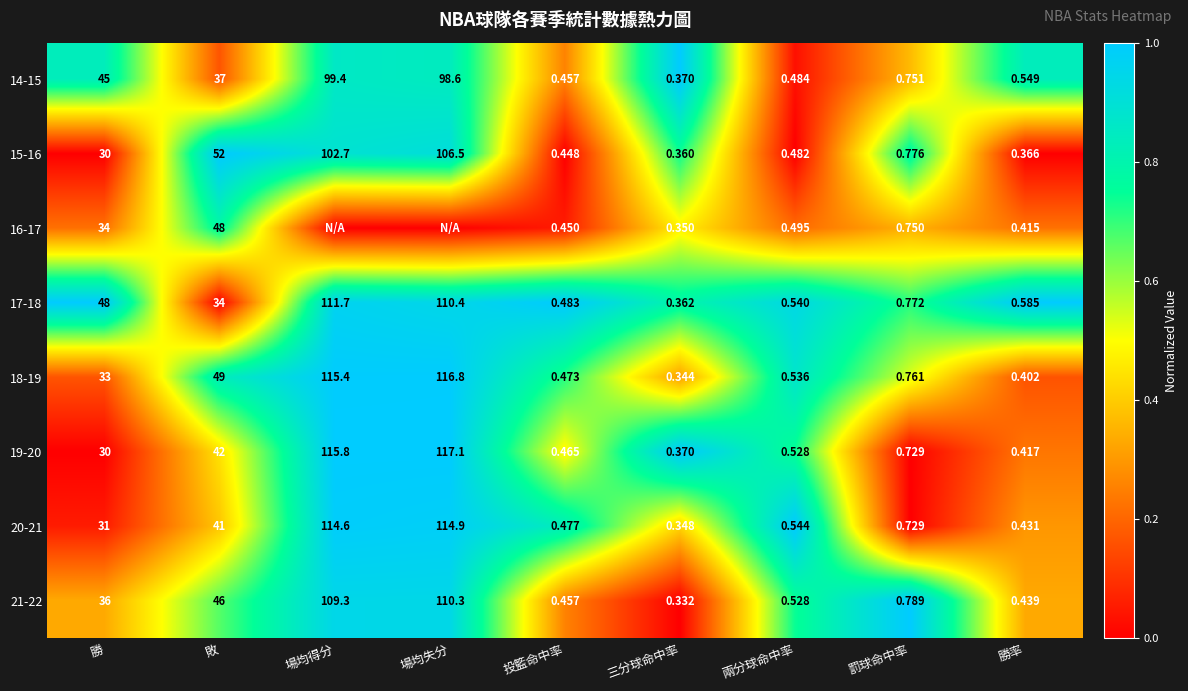

What is the total value across all series at 敗?

349.0